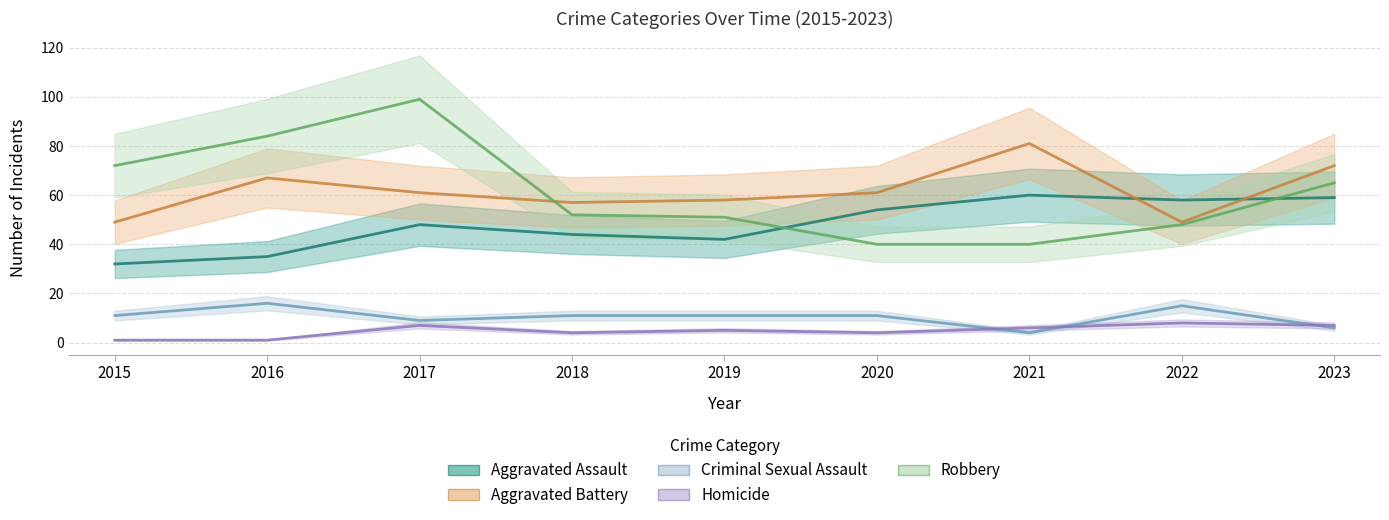

How many values in the Aggravated Battery series exceed 61?

3